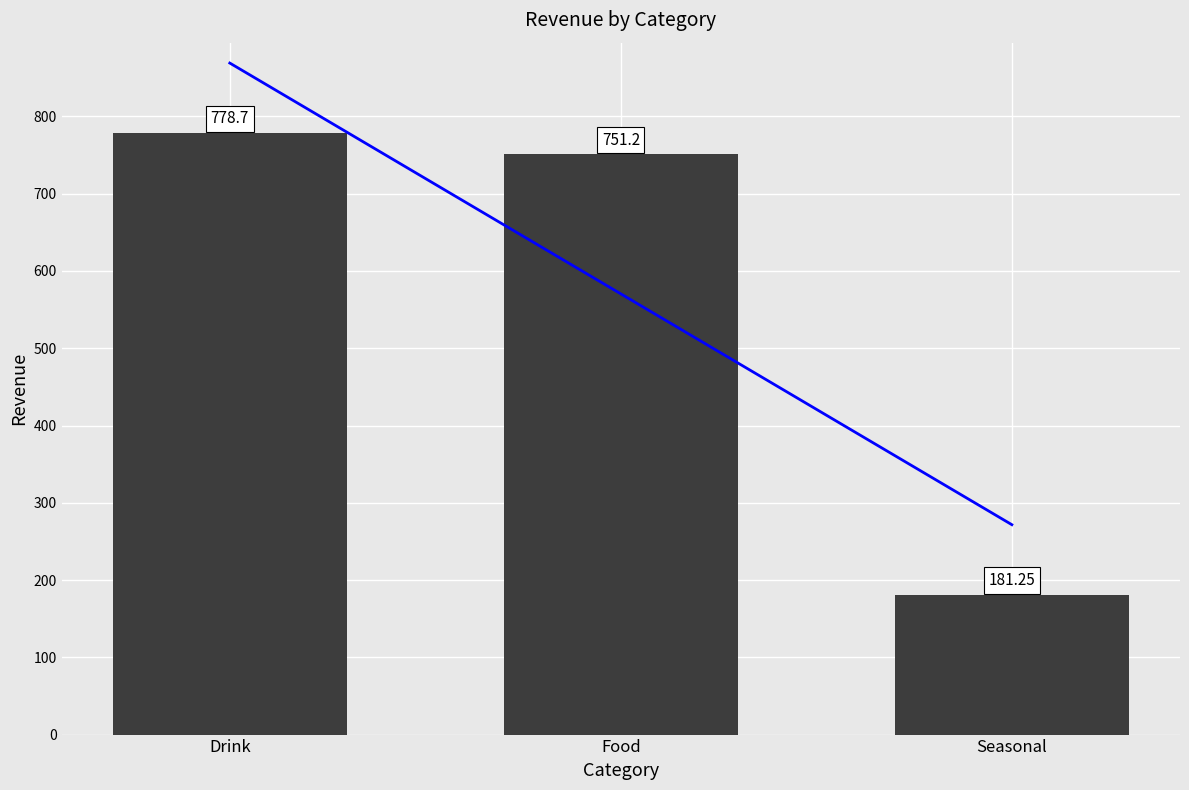

Reading right to left, list all the values displayed in this chart.

181.2	751.2	778.7